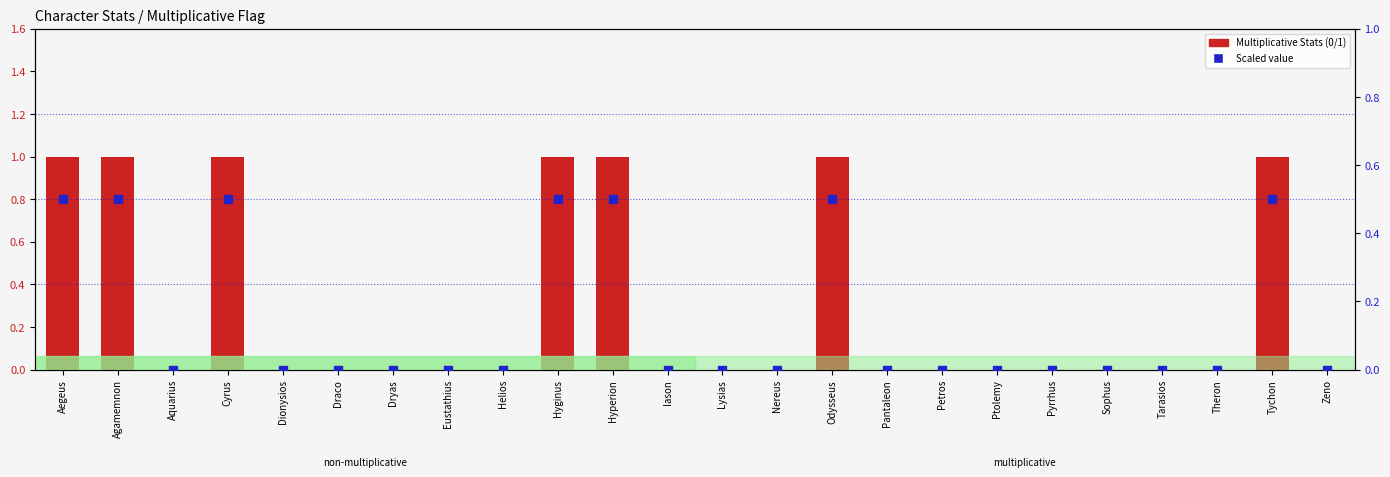

Which series reaches the minimum Y coordinate?

Multiplicative Stats